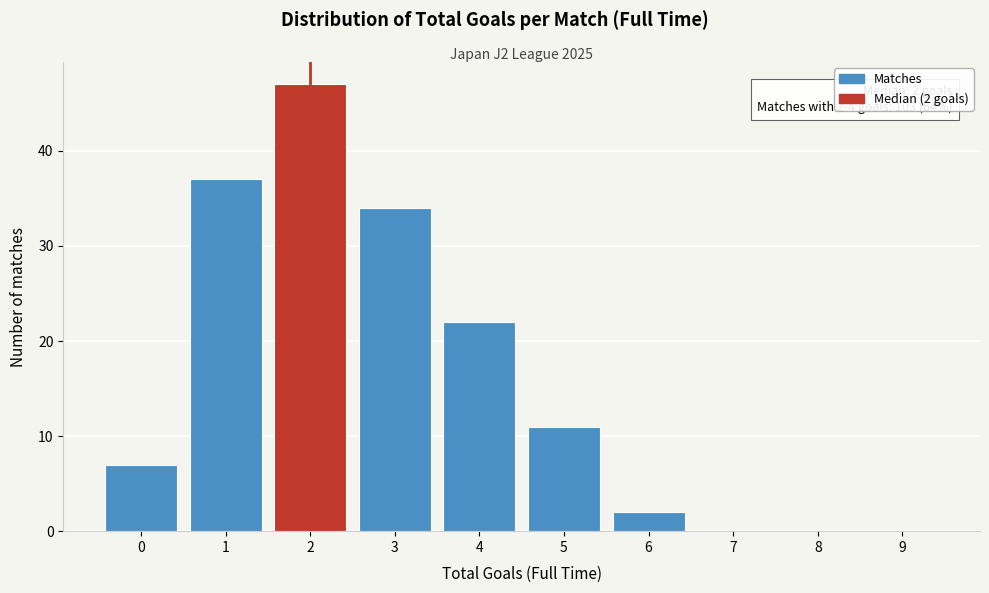

Reading right to left, extract all data points from this chart.

9=0	8=0	7=0	6=2	5=11	4=22	3=34	2=47	1=37	0=7